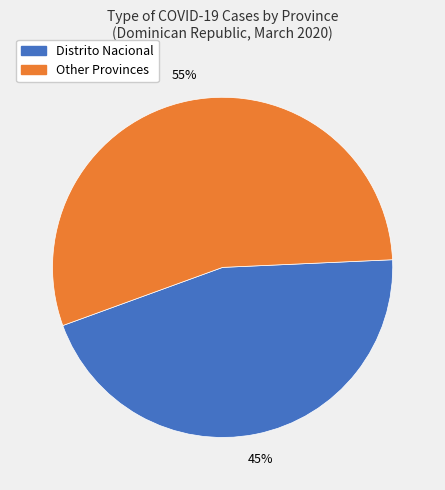

To the nearest percent, what is the difference between the largest and smallest slice percentages?

10%